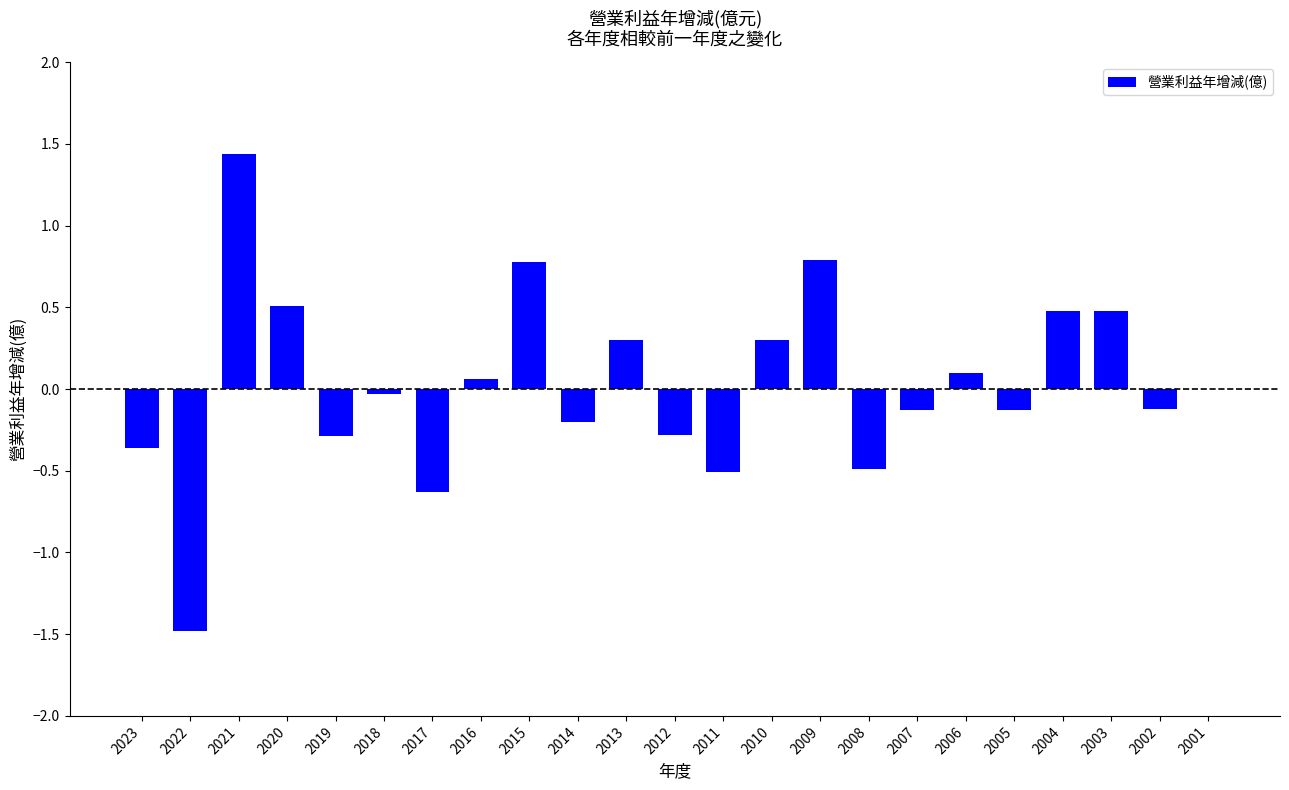

What is the sum of the values at 2009 and 2020?

1.3